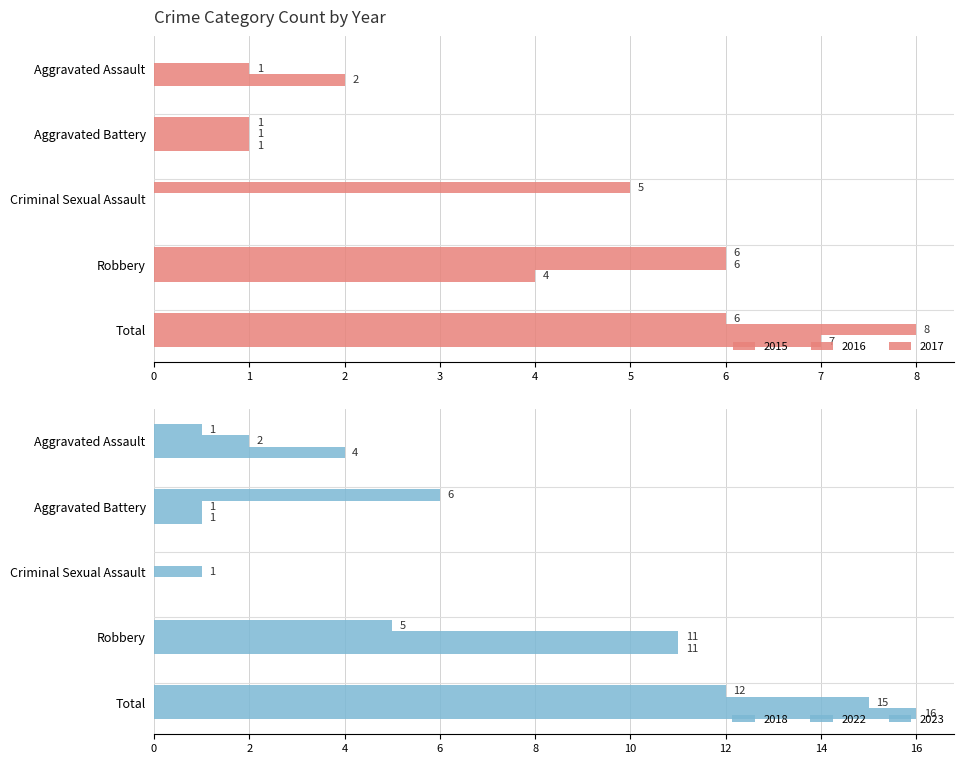

What is the label of the 2nd bar from the left?

Aggravated Battery